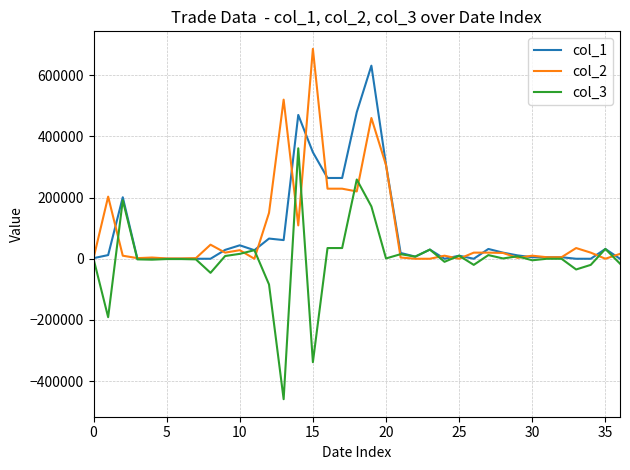

Which series has the widest spread of values?

col_3